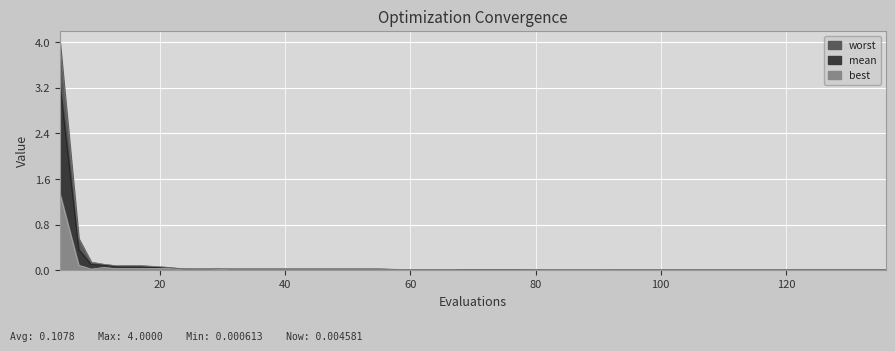

In worst, how many points are lower than both neighbors (excluding endpoints)?

1